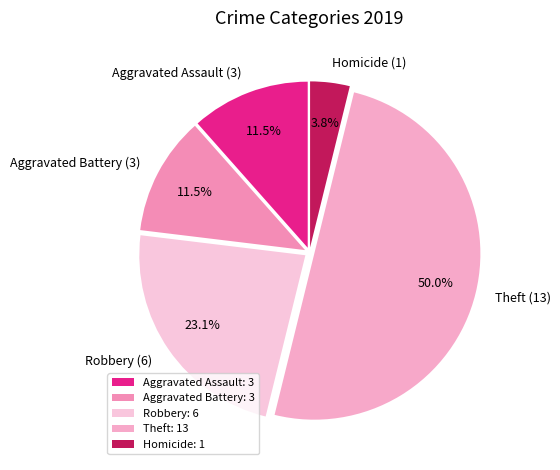

Which has a higher value, Aggravated Assault (3) or Homicide (1)?

Aggravated Assault (3)